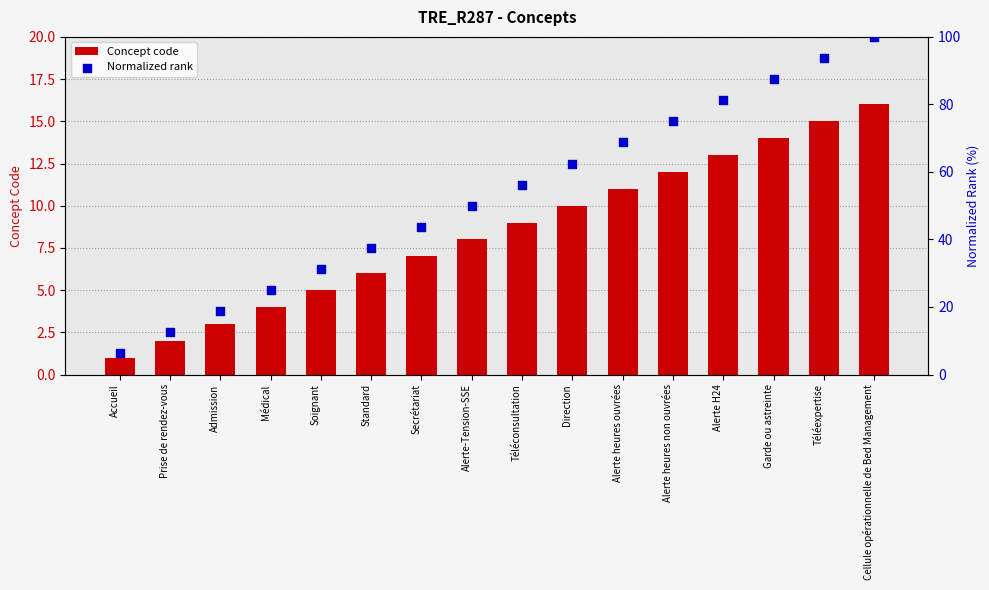

Is the value of Normalized rank at Admission greater than the value of Concept code at Alerte heures non ouvrées?

Yes